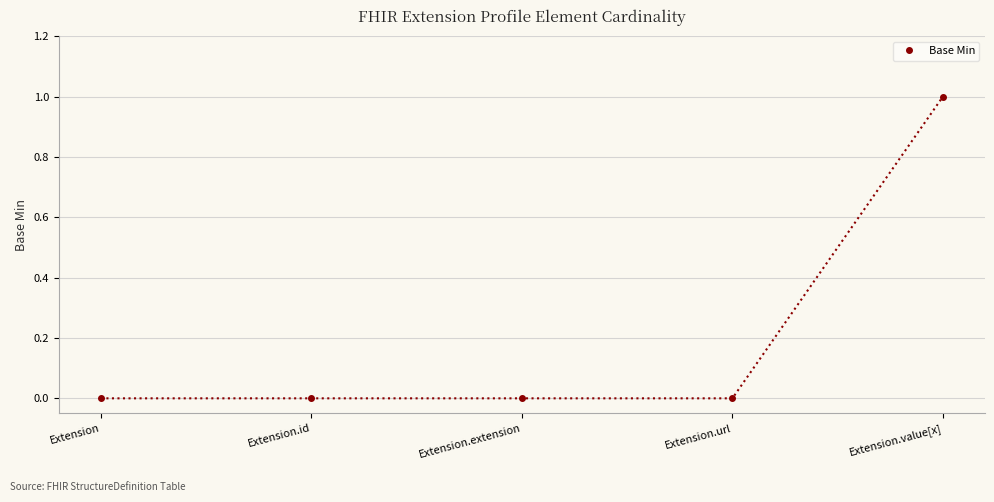

What is the difference between the values at Extension.value[x] and Extension?

1